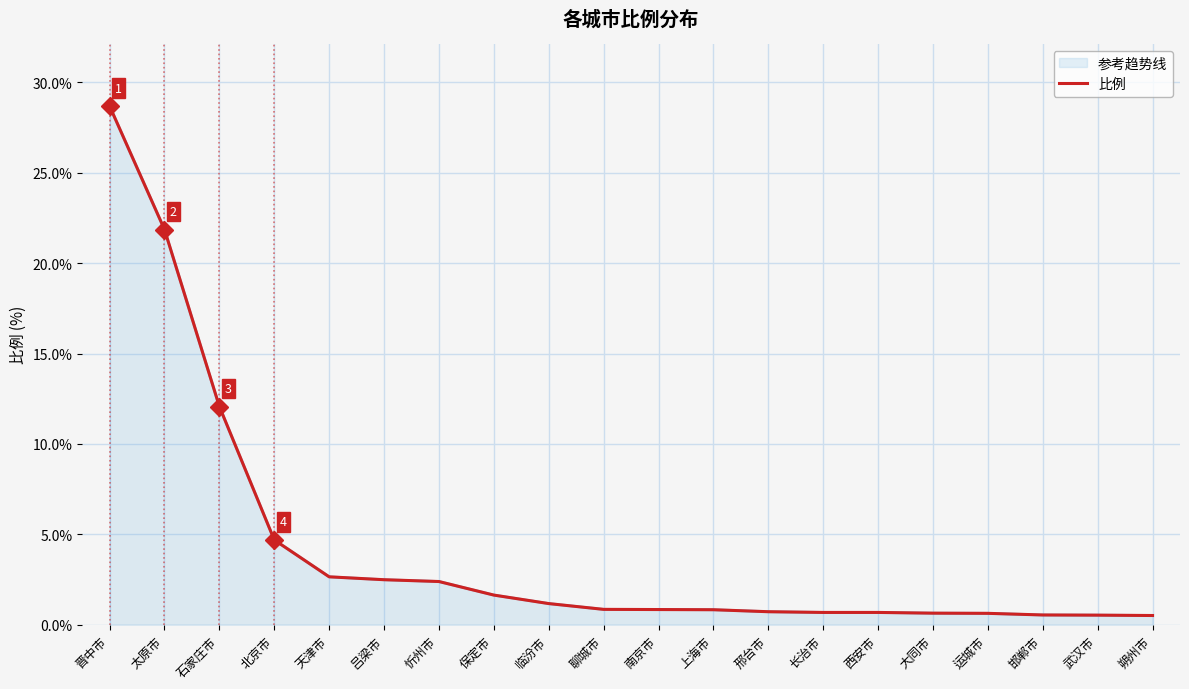

What is the greatest value displayed?

28.7